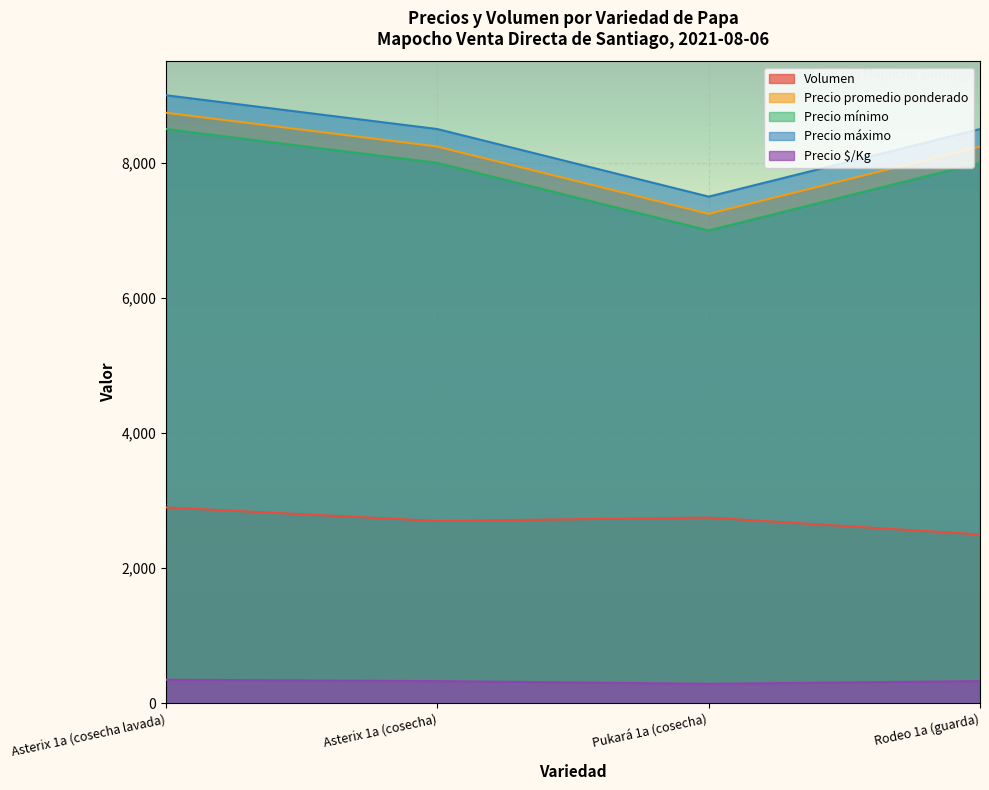

Reading left to right, transcribe all the data shown in this chart.

Volumen: Asterix 1a (cosecha lavada)=2900	Asterix 1a (cosecha)=2700	Pukará 1a (cosecha)=2750	Rodeo 1a (guarda)=2500
Precio promedio ponderado: Asterix 1a (cosecha lavada)=8741	Asterix 1a (cosecha)=8241	Pukará 1a (cosecha)=7245	Rodeo 1a (guarda)=8240
Precio mínimo: Asterix 1a (cosecha lavada)=8500	Asterix 1a (cosecha)=8000	Pukará 1a (cosecha)=7000	Rodeo 1a (guarda)=8000
Precio máximo: Asterix 1a (cosecha lavada)=9000	Asterix 1a (cosecha)=8500	Pukará 1a (cosecha)=7500	Rodeo 1a (guarda)=8500
Precio $/Kg: Asterix 1a (cosecha lavada)=350	Asterix 1a (cosecha)=330	Pukará 1a (cosecha)=290	Rodeo 1a (guarda)=330